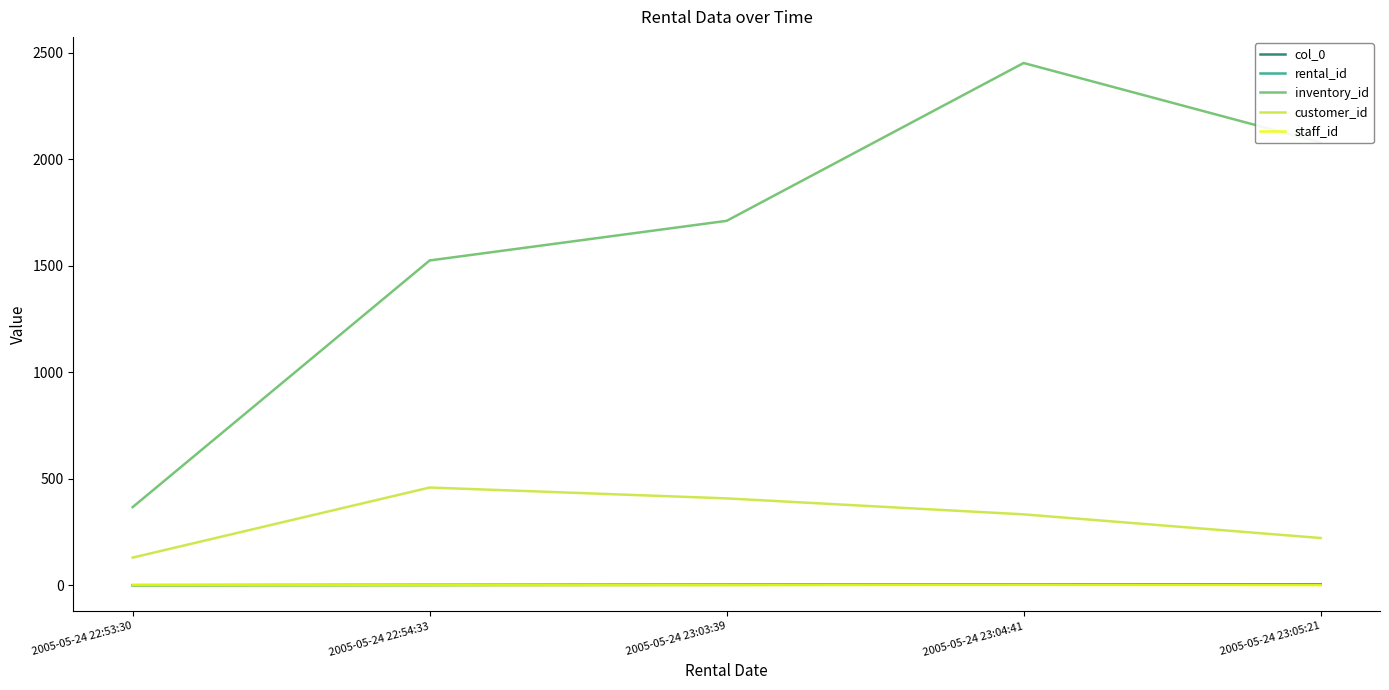

Is it true that customer_id equals 141 at 2005-05-24 23:05:21?

False